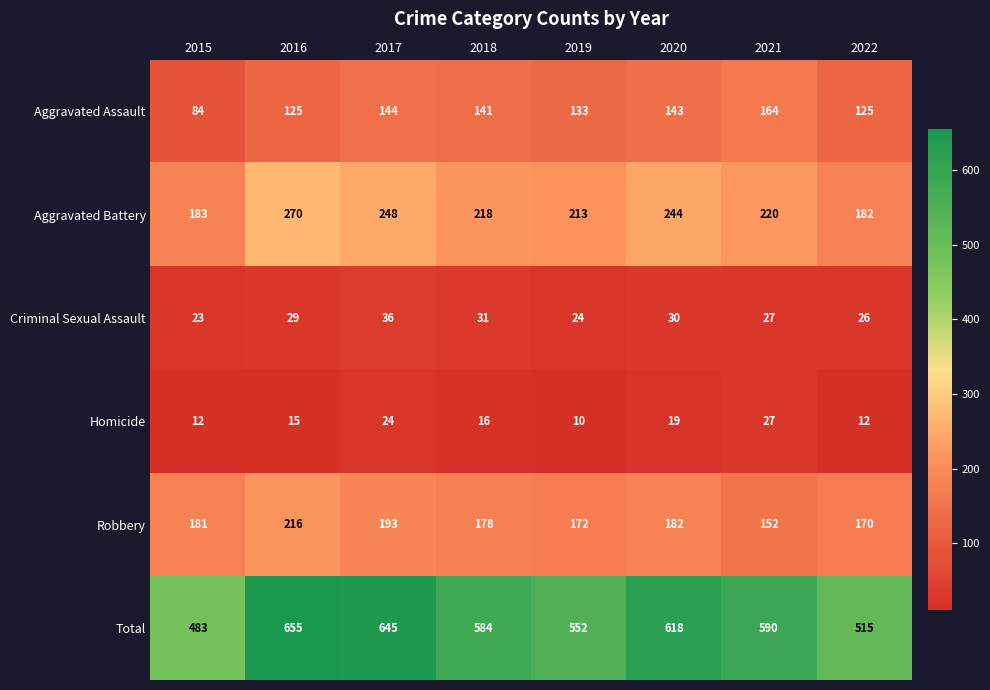

Which series has the largest range (max minus min)?

Total